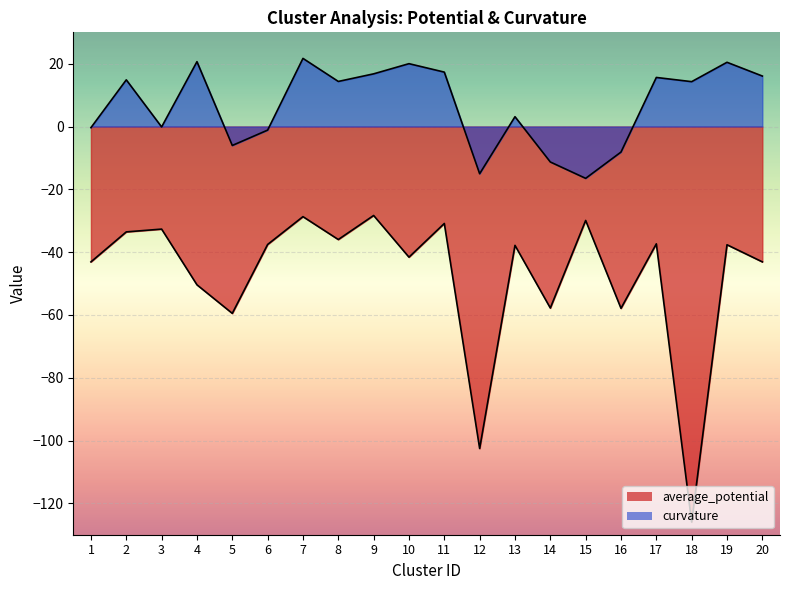

Which series changed the most between 10 and 17?

curvature